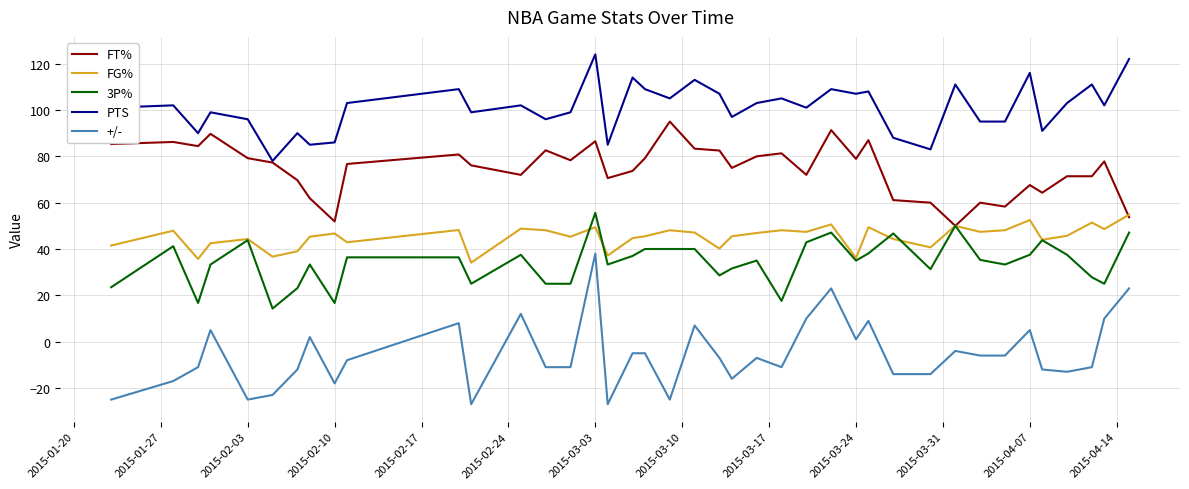

Which series has the largest range (max minus min)?

+/-